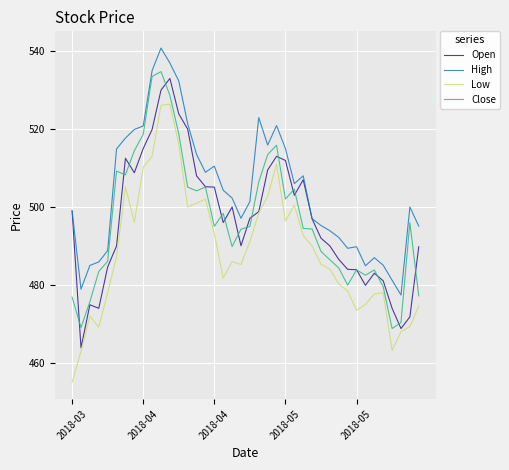

What is the lowest value of the Close series?

468.8